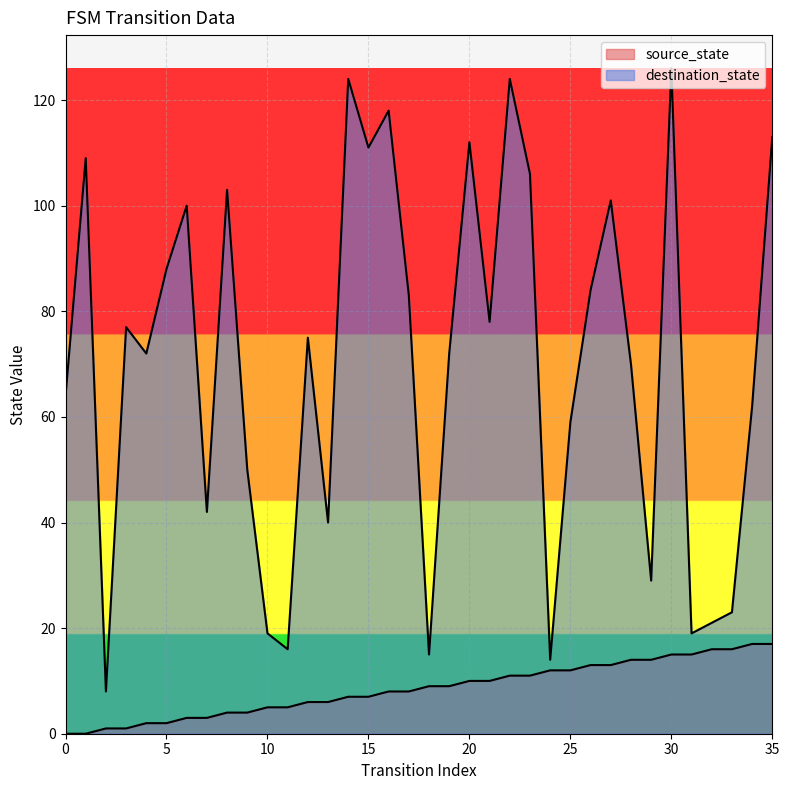

What is the difference between the destination_state values at 3 and 20?

35